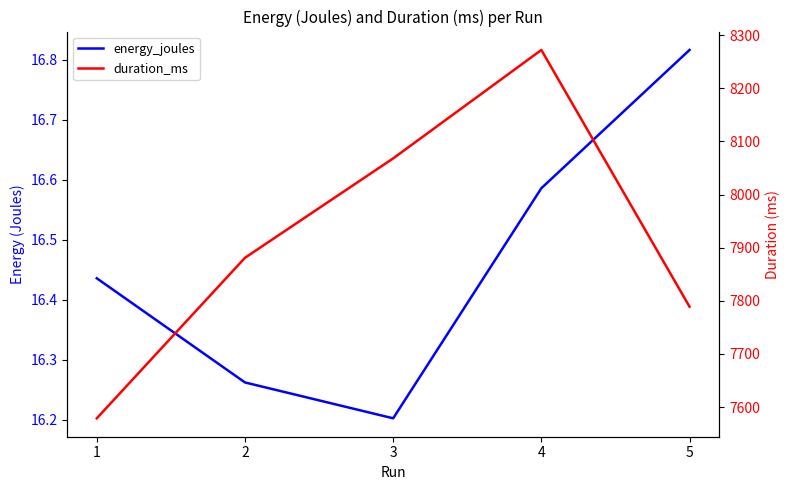

Reading left to right, transcribe all the data shown in this chart.

energy_joules: 1=16.4	2=16.3	3=16.2	4=16.6	5=16.8
duration_ms: 1=7579.0	2=7881.0	3=8068.0	4=8272.0	5=7789.0